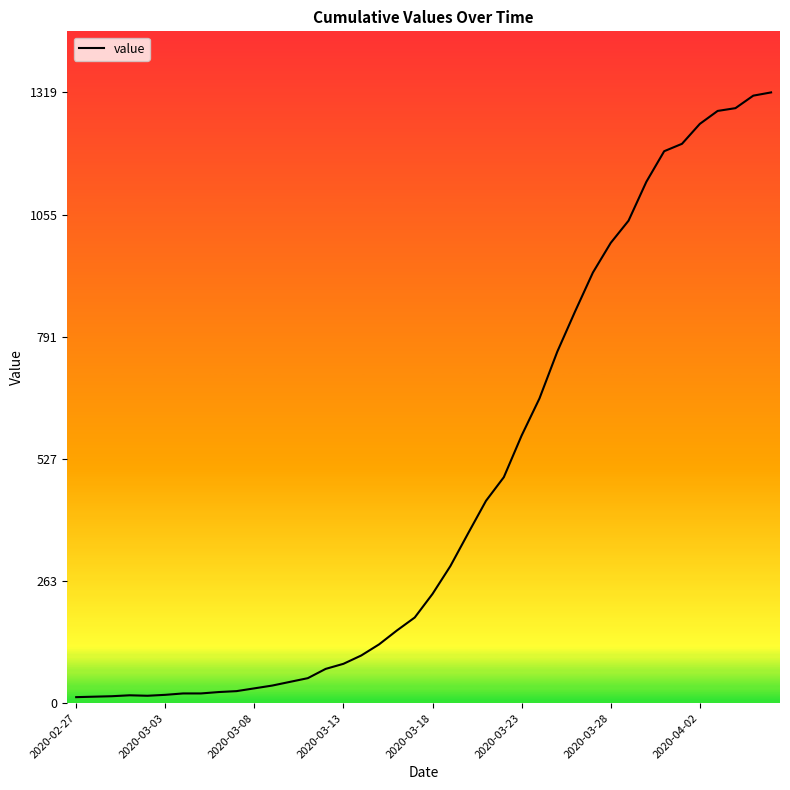

Count the number of categories in the chart.

40